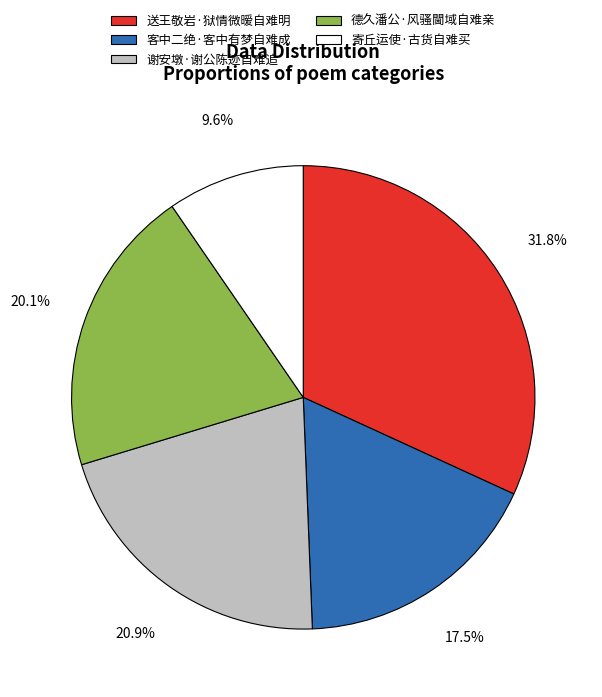

How many segments does this pie chart have?

5